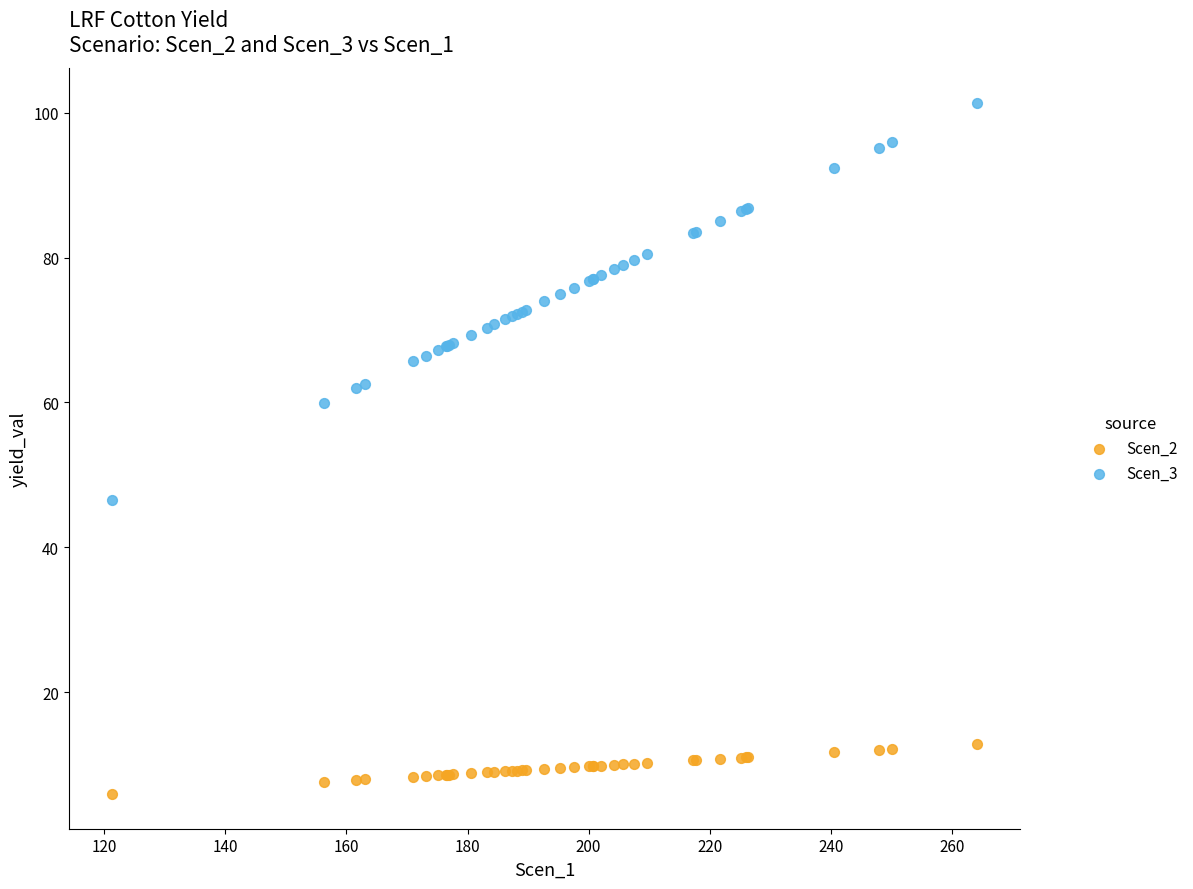

Which series has the largest Y range (max minus min)?

Scen_3